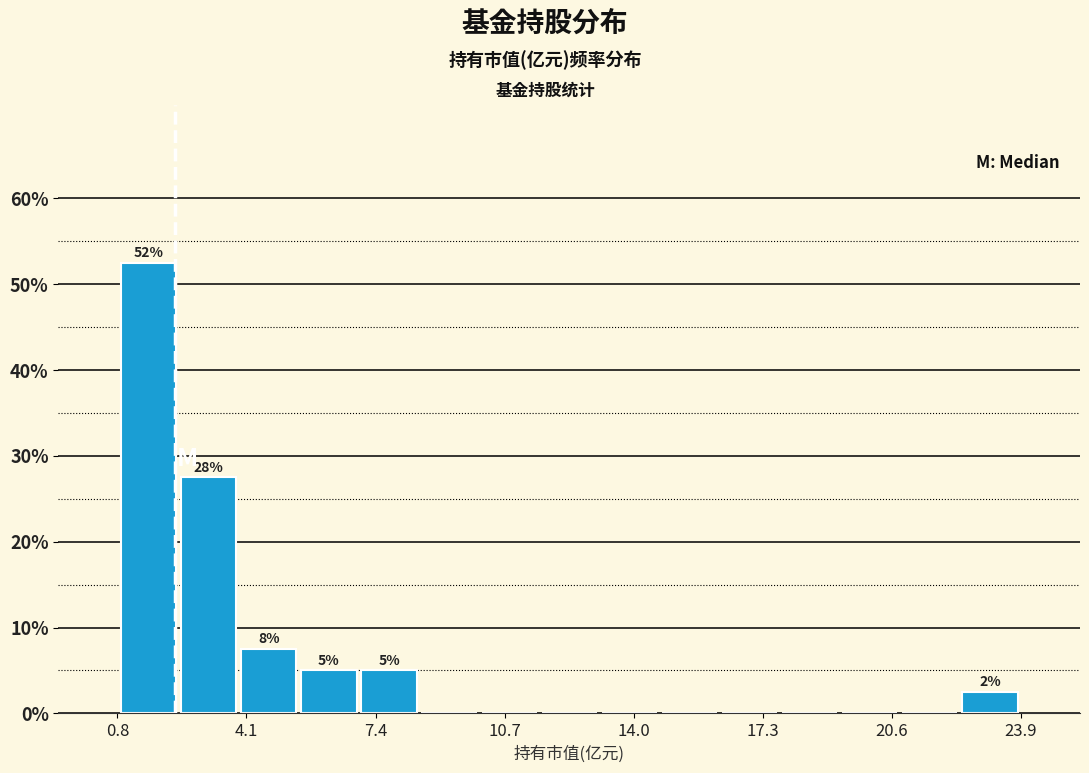

Read against the x-axis, roughly where is the centre of the tallest bar?

1.5